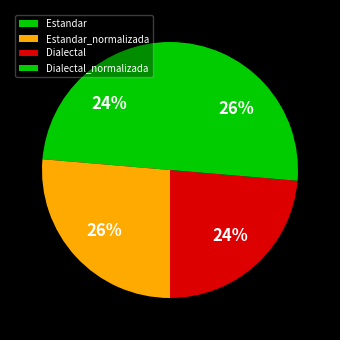

Is the sum of Estandar_normalizada and Dialectal_normalizada greater than half?

Yes